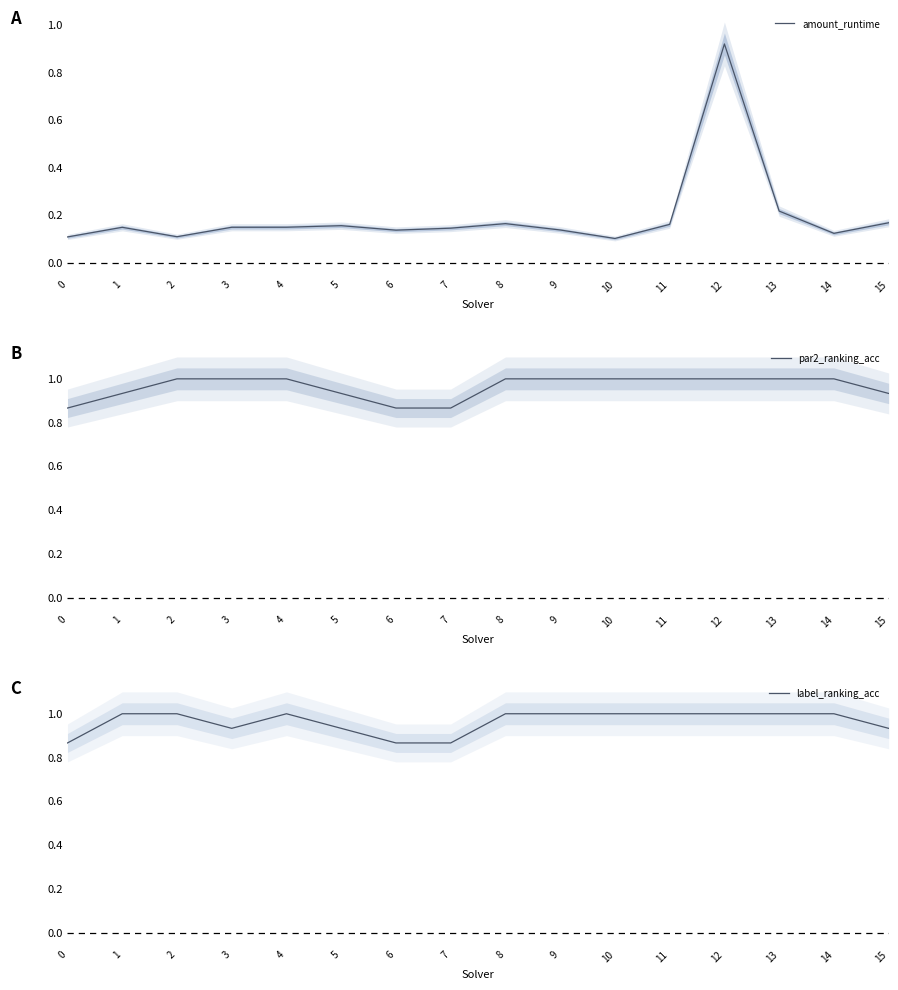

Which label corresponds to the largest value in the chart?

2